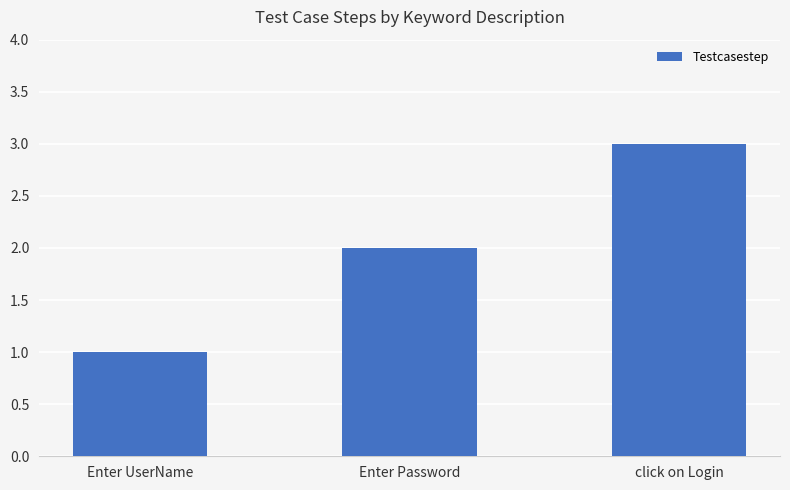

Reading right to left, transcribe all the data shown in this chart.

click on Login=3	Enter Password=2	Enter UserName=1